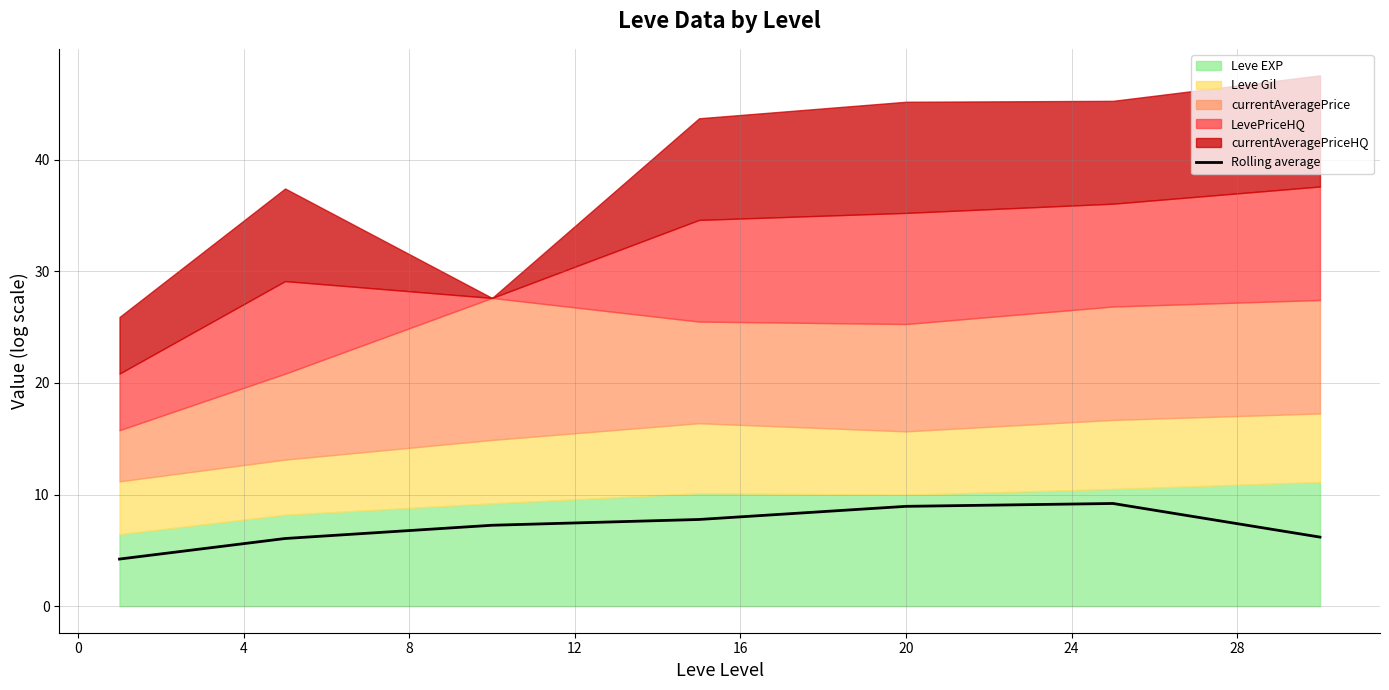

What is the lowest value of the Rolling average series?

4.2